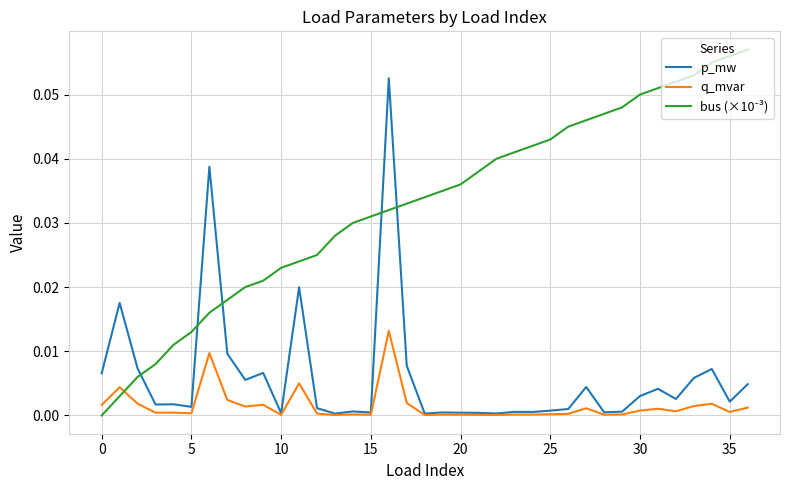

Does the chart have visible grid lines?

Yes